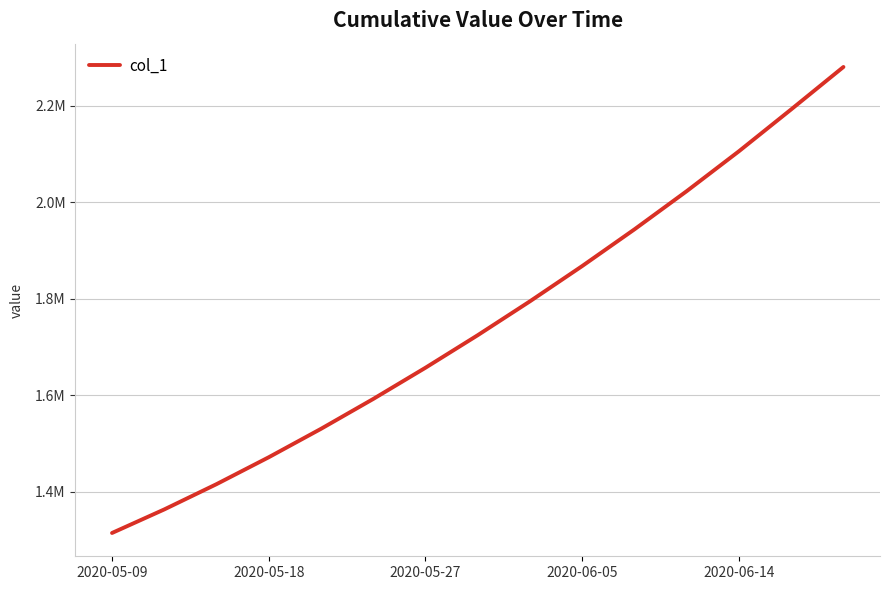

Reading left to right, list all the values displayed in this chart.

1315099.0	1363857.9	1416195.4	1471894.0	1530759.4	1592604.1	1657240.6	1724622.9	1794806.8	1867832.5	1943780.6	2022881.6	2105517.2	2192182.0	2280000.0